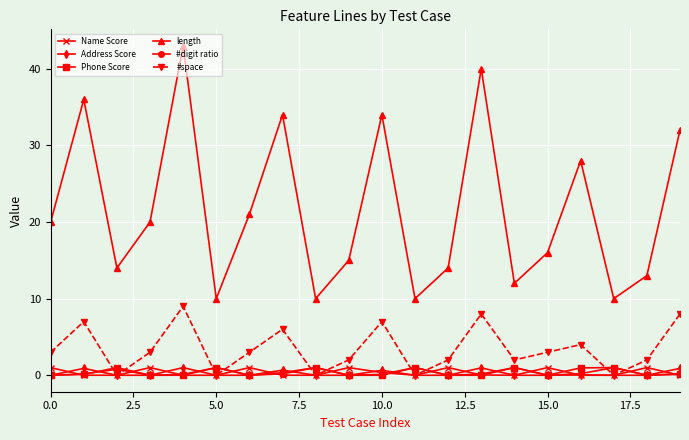

Which series has the largest total across all categories?

length